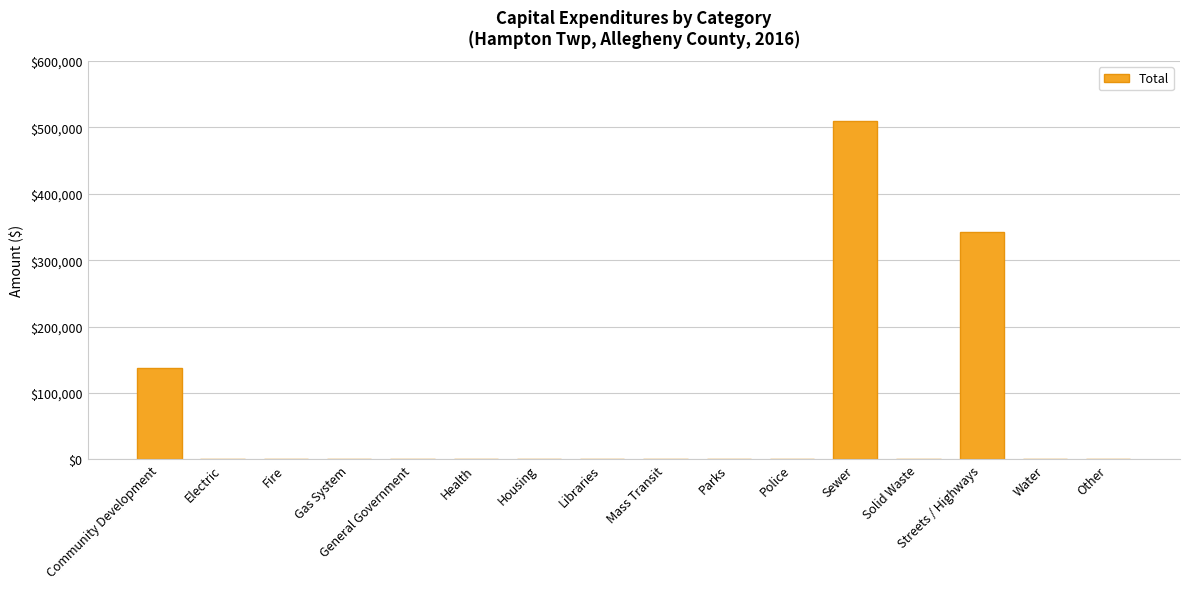

What is the sum of all values?

988682